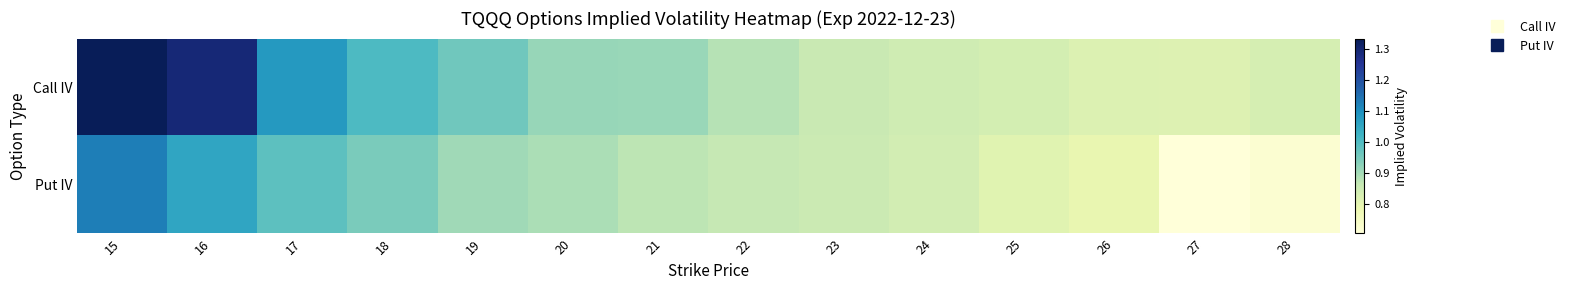

Which series has the widest spread of values?

Call IV